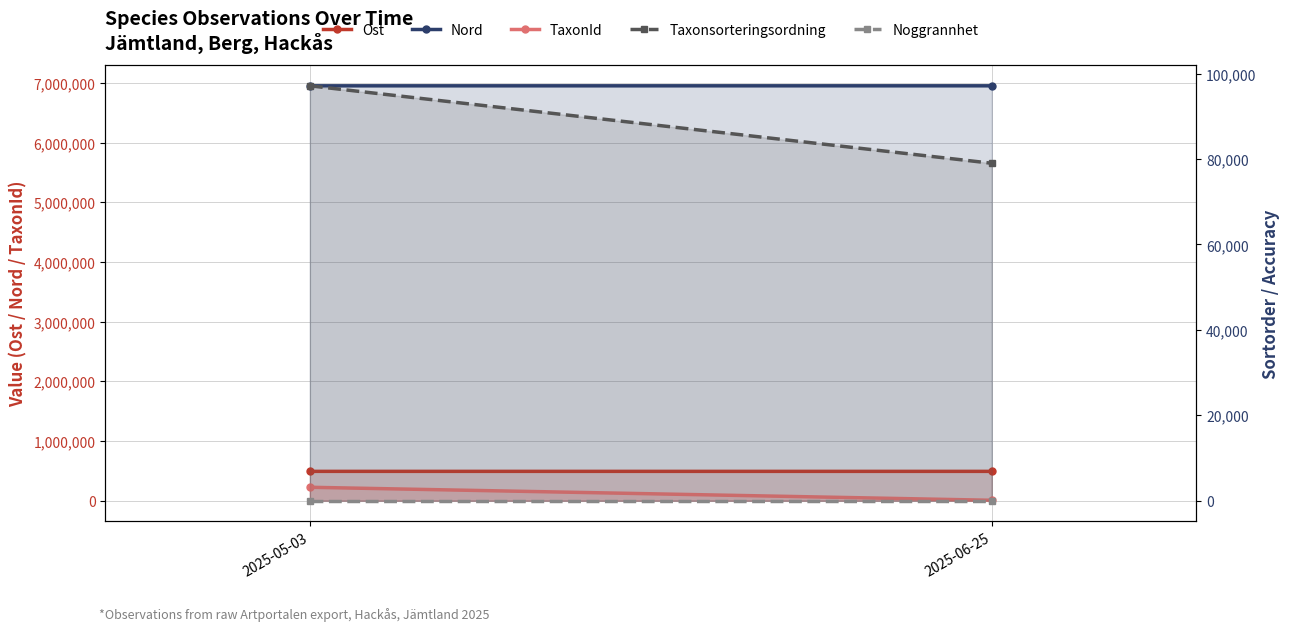

What value does the Nord series have at 2025-05-03, to the nearest 10?

6949790